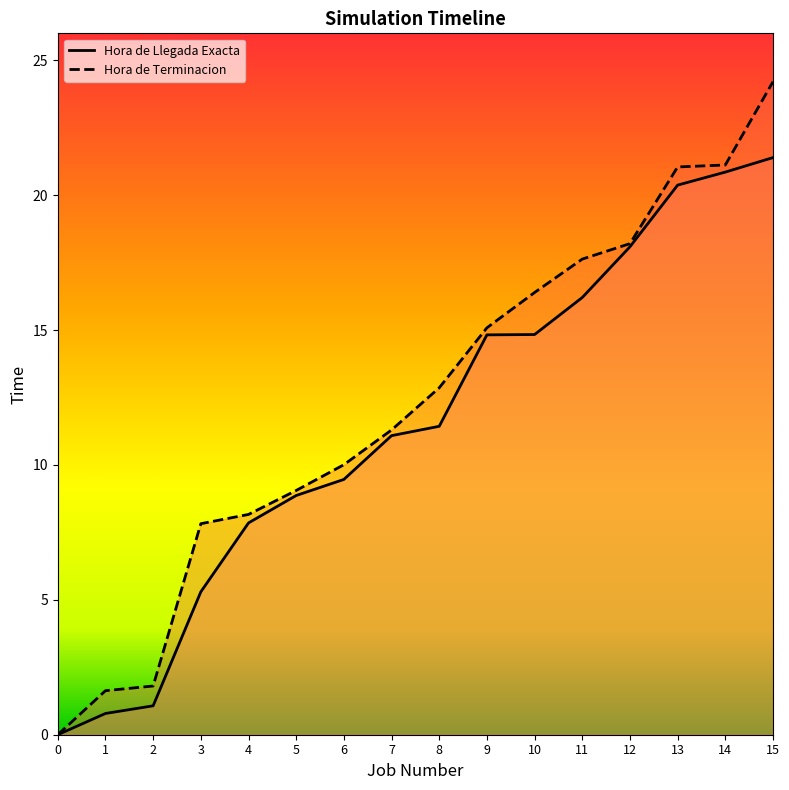

List the series in order of their overall mean, highest first.

Hora de Terminacion, Hora de Llegada Exacta